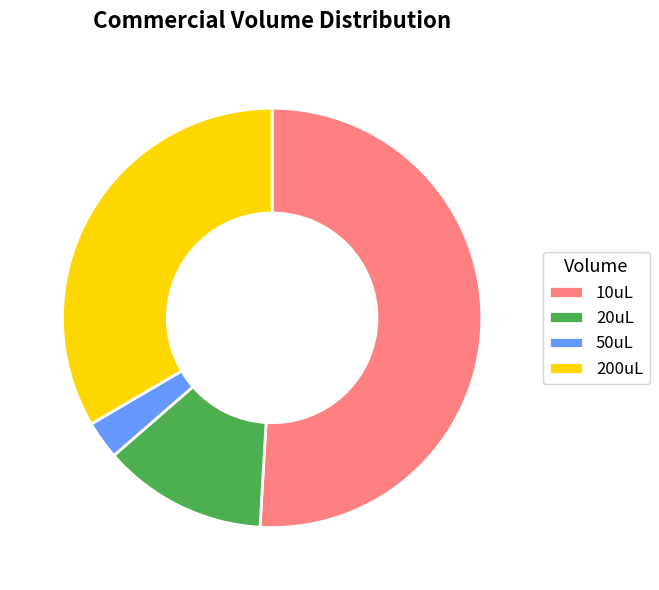

Do 200uL and 20uL together represent more than half of the pie?

No